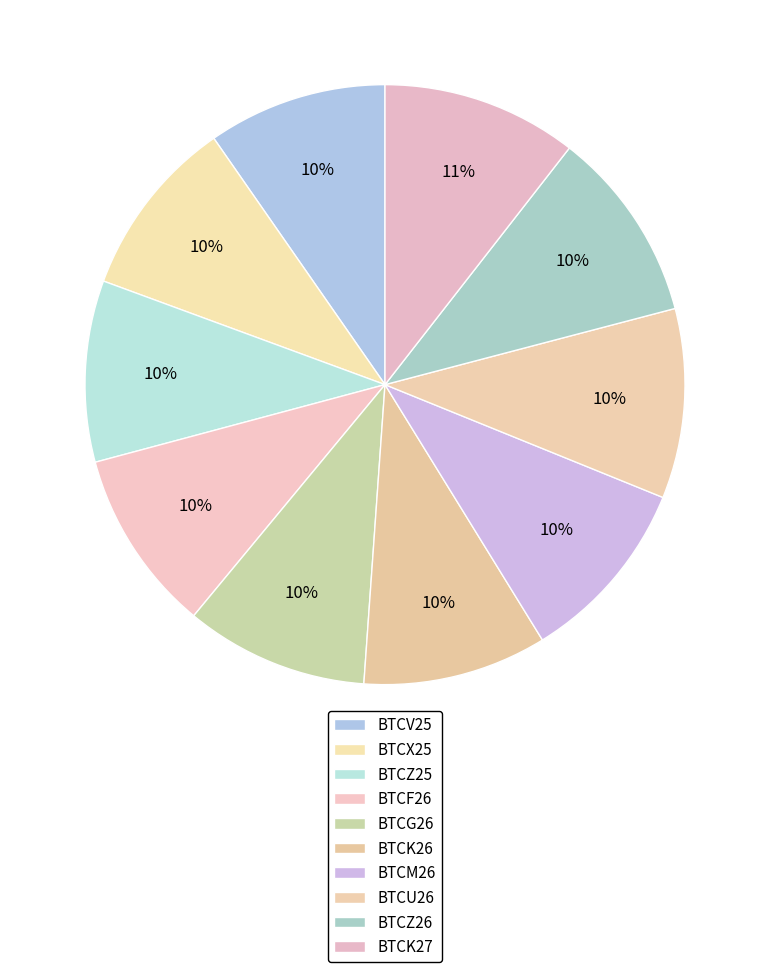

How many segments does this pie chart have?

10